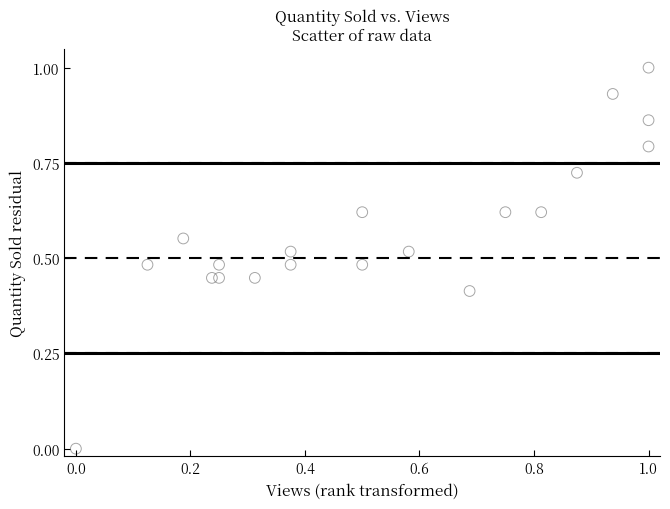

What is the range of X values (max minus min)?

1.0